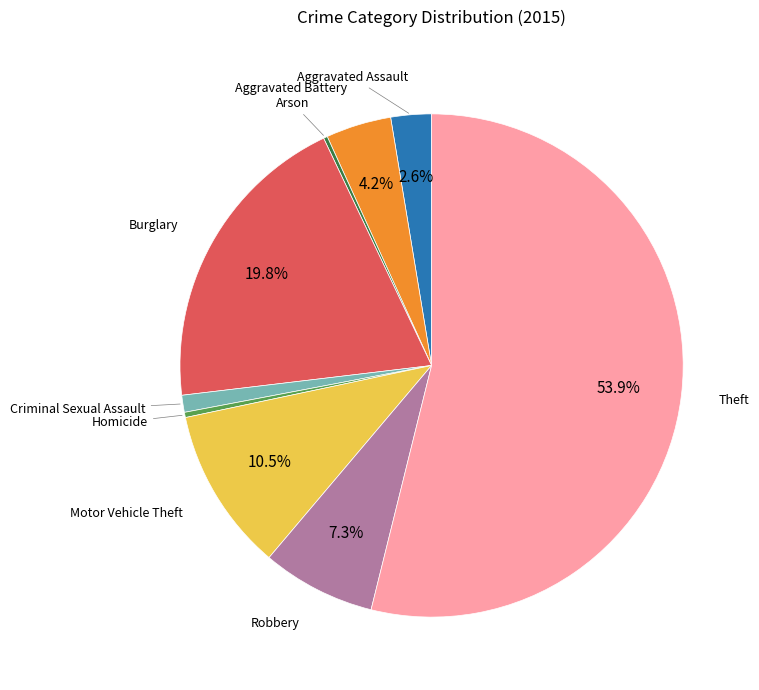

Is there a majority slice in this chart?

Yes